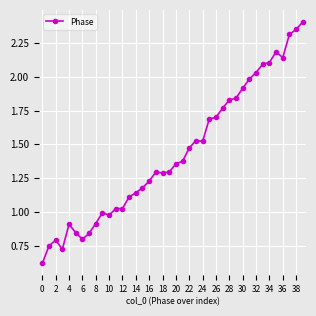

What is the difference between the maximum and second lowest values?

1.7